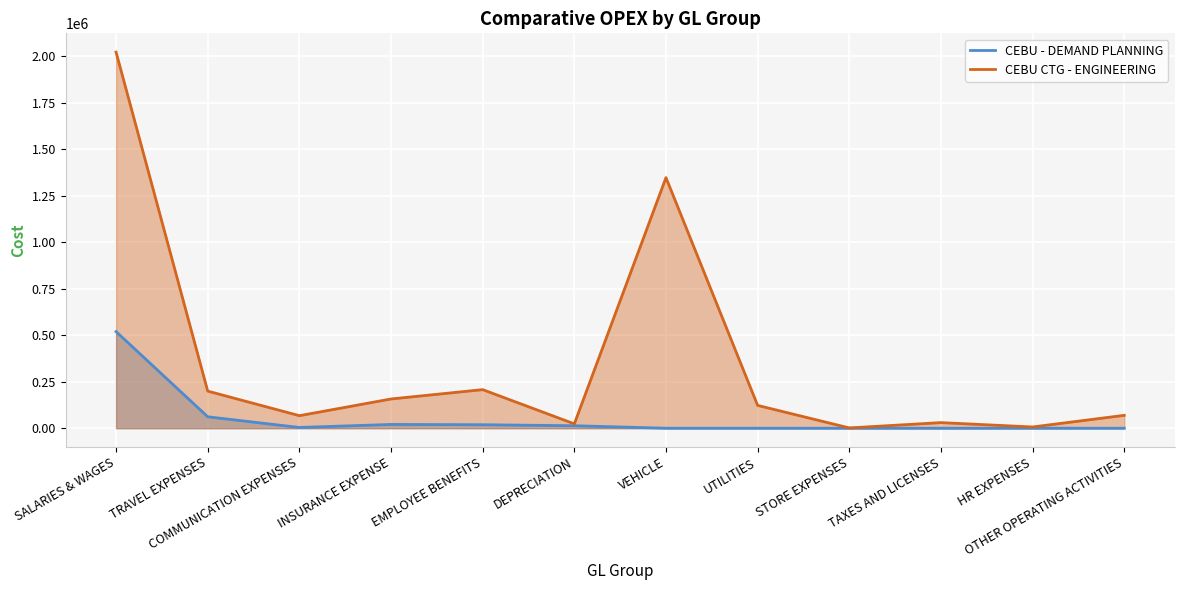

Reading left to right, transcribe all the data shown in this chart.

CEBU - DEMAND PLANNING: SALARIES & WAGES=519442.3	TRAVEL EXPENSES=61511.2	COMMUNICATION EXPENSES=4000.0	INSURANCE EXPENSE=20320.6	EMPLOYEE BENEFITS=18800.0	DEPRECIATION=13330.0	VEHICLE=0.0	UTILITIES=0.0	STORE EXPENSES=0.0	TAXES AND LICENSES=0.0	HR EXPENSES=0.0	OTHER OPERATING ACTIVITIES=0.0
CEBU CTG - ENGINEERING: SALARIES & WAGES=2021890.0	TRAVEL EXPENSES=199546.0	COMMUNICATION EXPENSES=67404.0	INSURANCE EXPENSE=157234.5	EMPLOYEE BENEFITS=207465.2	DEPRECIATION=23511.9	VEHICLE=1347329.1	UTILITIES=122666.7	STORE EXPENSES=1560.0	TAXES AND LICENSES=30145.4	HR EXPENSES=6666.7	OTHER OPERATING ACTIVITIES=69303.9